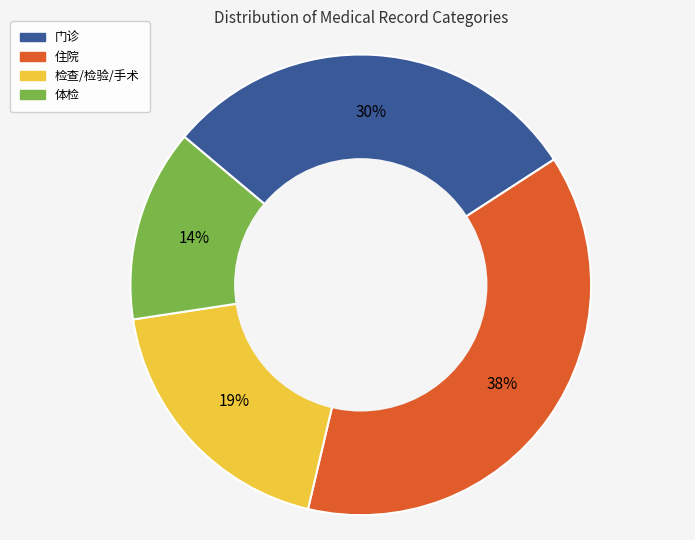

Approximately how many times larger is the value at 住院 compared to 检查/检验/手术?

2.0